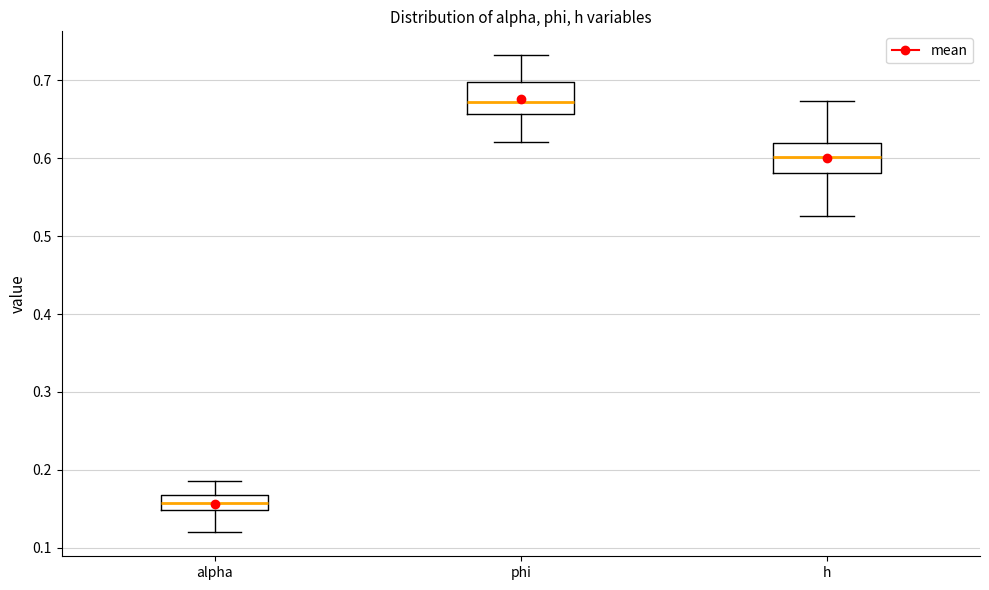

Reading left to right, transcribe this box plot: for each box, give where its median line is, the range the box spans, and where its two whiskers end, as read against the y-axis. The values are not printed on the chart, so give them approximately, as read against the axis.

alpha: median 0.16, box 0.15 to 0.17, whiskers 0.12 to 0.19
phi: median 0.67, box 0.66 to 0.70, whiskers 0.62 to 0.73
h: median 0.60, box 0.58 to 0.62, whiskers 0.53 to 0.67